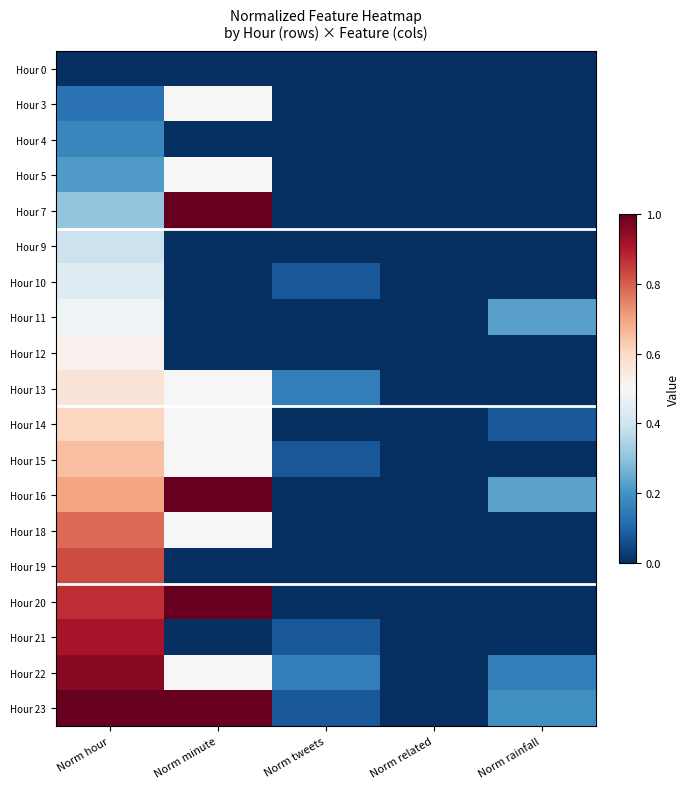

At which category is the sum across all series the highest?

Norm hour